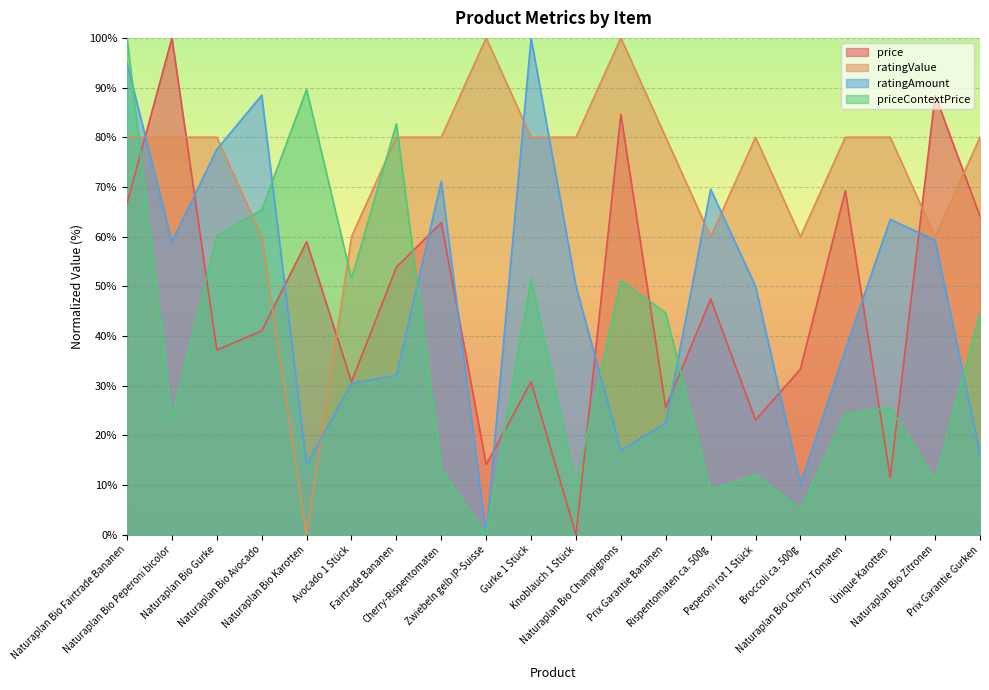

Reading right to left, transcribe all the data shown in this chart.

price: Prix Garantie Gurken=64.1	Naturaplan Bio Zitronen=88.5	Ünique Karotten=11.5	Naturaplan Bio Cherry-Tomaten=69.2	Broccoli ca. 500g=33.3	Peperoni rot 1 Stück=23.1	Rispentomaten ca. 500g=47.4	Prix Garantie Bananen=25.6	Naturaplan Bio Champignons=84.6	Knoblauch 1 Stück=0.0	Gurke 1 Stück=30.8	Zwiebeln gelb IP-Suisse=14.1	Cherry-Rispentomaten=62.8	Fairtrade Bananen=53.8	Avocado 1 Stück=30.8	Naturaplan Bio Karotten=59.0	Naturaplan Bio Avocado=41.0	Naturaplan Bio Gurke=37.2	Naturaplan Bio Peperoni bicolor=100.0	Naturaplan Bio Fairtrade Bananen=66.7
ratingValue: Prix Garantie Gurken=80.0	Naturaplan Bio Zitronen=60.0	Ünique Karotten=80.0	Naturaplan Bio Cherry-Tomaten=80.0	Broccoli ca. 500g=60.0	Peperoni rot 1 Stück=80.0	Rispentomaten ca. 500g=60.0	Prix Garantie Bananen=80.0	Naturaplan Bio Champignons=100.0	Knoblauch 1 Stück=80.0	Gurke 1 Stück=80.0	Zwiebeln gelb IP-Suisse=100.0	Cherry-Rispentomaten=80.0	Fairtrade Bananen=80.0	Avocado 1 Stück=60.0	Naturaplan Bio Karotten=0.0	Naturaplan Bio Avocado=60.0	Naturaplan Bio Gurke=80.0	Naturaplan Bio Peperoni bicolor=80.0	Naturaplan Bio Fairtrade Bananen=80.0
ratingAmount: Prix Garantie Gurken=16.3	Naturaplan Bio Zitronen=59.3	Ünique Karotten=63.5	Naturaplan Bio Cherry-Tomaten=37.2	Broccoli ca. 500g=10.3	Peperoni rot 1 Stück=50.0	Rispentomaten ca. 500g=69.6	Prix Garantie Bananen=22.4	Naturaplan Bio Champignons=17.0	Knoblauch 1 Stück=50.0	Gurke 1 Stück=100.0	Zwiebeln gelb IP-Suisse=0.0	Cherry-Rispentomaten=71.2	Fairtrade Bananen=32.1	Avocado 1 Stück=30.4	Naturaplan Bio Karotten=14.1	Naturaplan Bio Avocado=88.5	Naturaplan Bio Gurke=77.6	Naturaplan Bio Peperoni bicolor=59.0	Naturaplan Bio Fairtrade Bananen=94.9
priceContextPrice: Prix Garantie Gurken=44.6	Naturaplan Bio Zitronen=11.1	Ünique Karotten=25.6	Naturaplan Bio Cherry-Tomaten=24.2	Broccoli ca. 500g=5.2	Peperoni rot 1 Stück=12.1	Rispentomaten ca. 500g=9.0	Prix Garantie Bananen=44.6	Naturaplan Bio Champignons=51.2	Knoblauch 1 Stück=10.0	Gurke 1 Stück=51.6	Zwiebeln gelb IP-Suisse=0.0	Cherry-Rispentomaten=13.1	Fairtrade Bananen=82.7	Avocado 1 Stück=51.6	Naturaplan Bio Karotten=89.6	Naturaplan Bio Avocado=65.4	Naturaplan Bio Gurke=60.2	Naturaplan Bio Peperoni bicolor=23.2	Naturaplan Bio Fairtrade Bananen=100.0